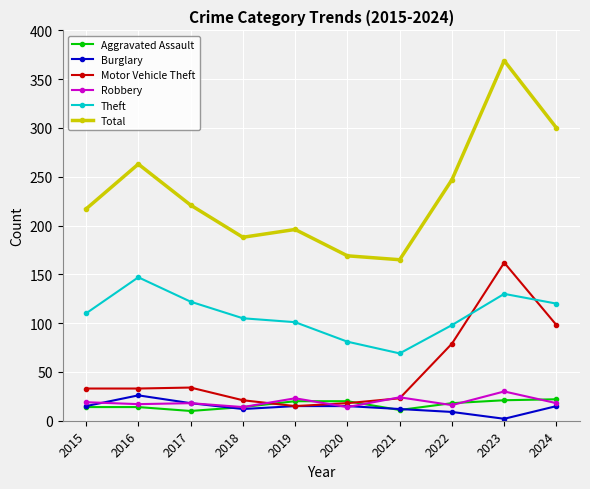

At which label does Total reach its peak?

2023